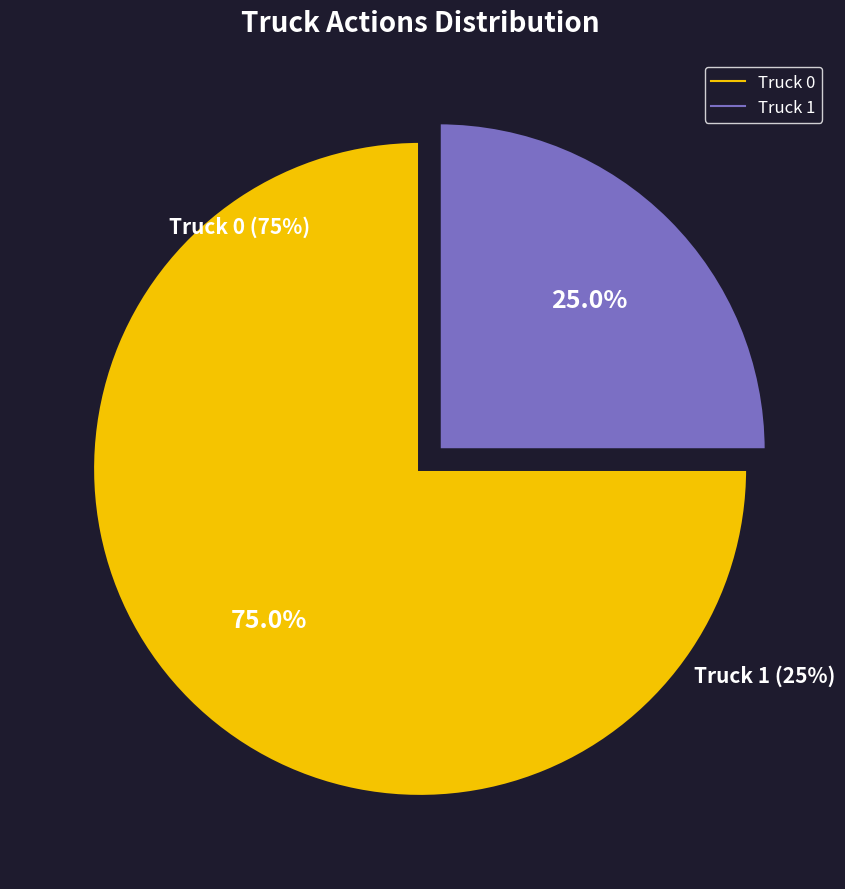

Which slice is the smallest?

Truck 1